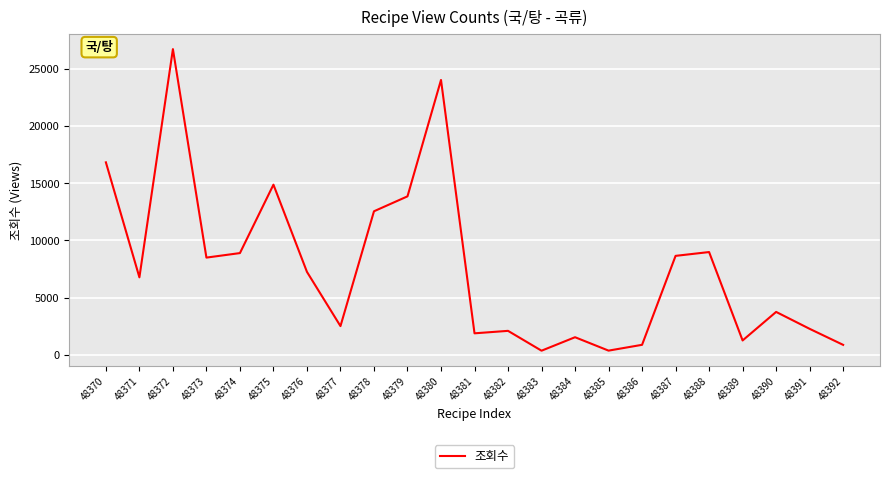

What is the approximate value at 48377?

2510